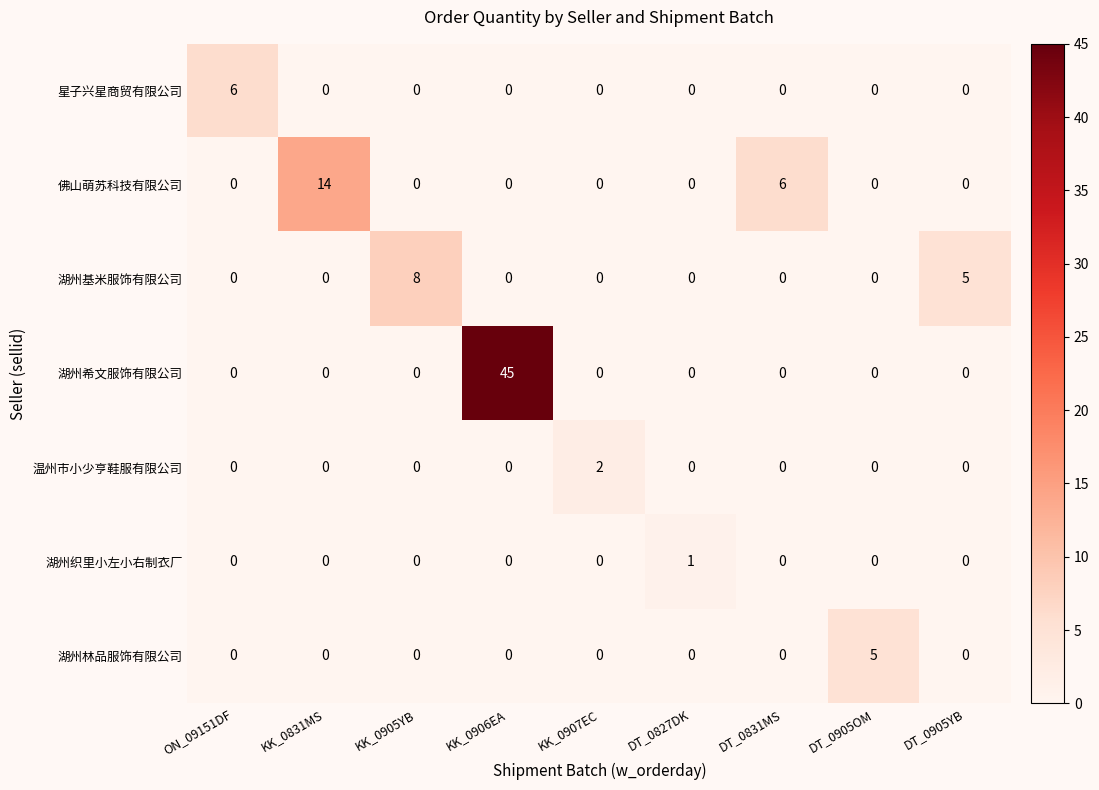

What is the difference between the highest and lowest values at KK_0906EA?

45